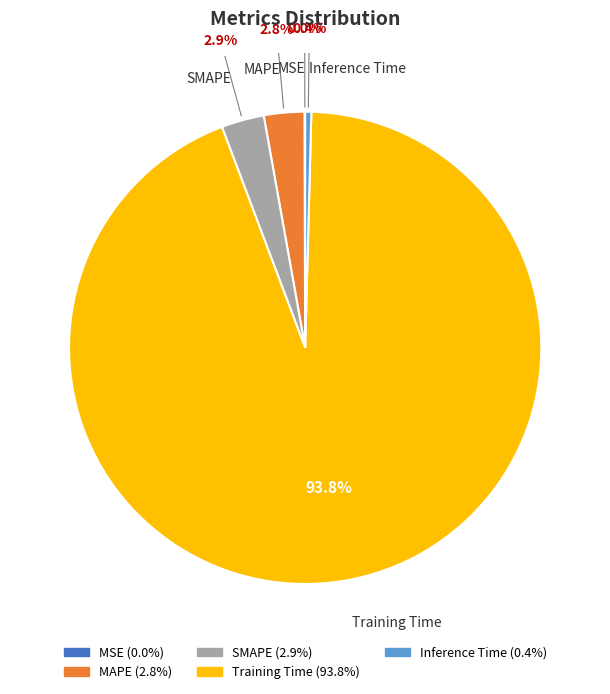

To the nearest percent, what percentage of the pie is MAPE?

3%